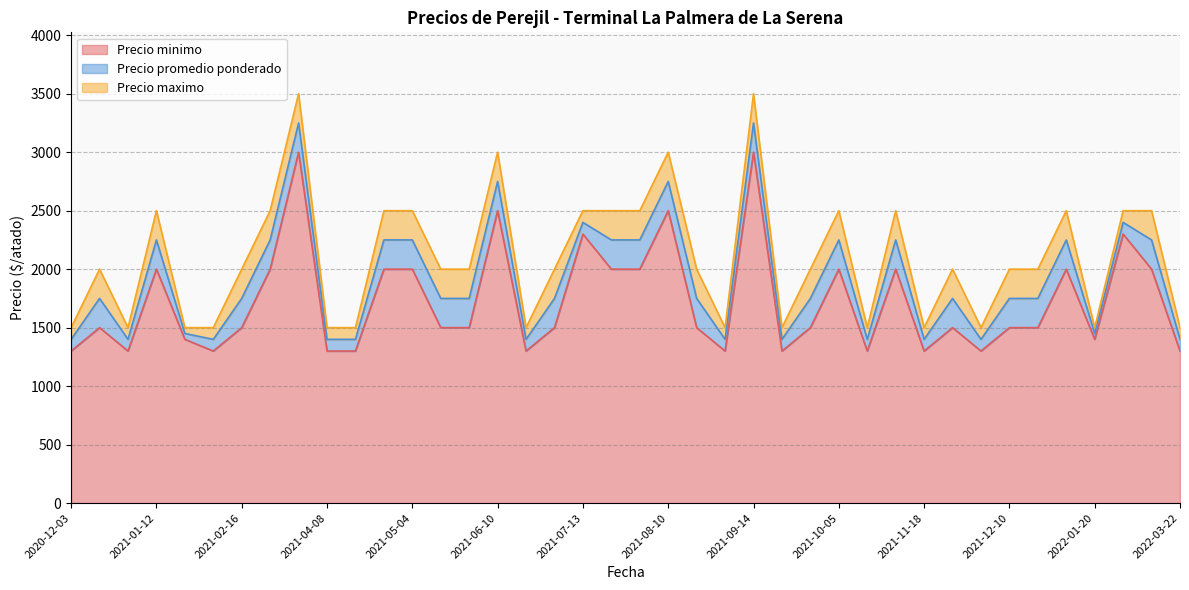

True or false: Precio promedio ponderado has more than 0 interior local peaks.

True